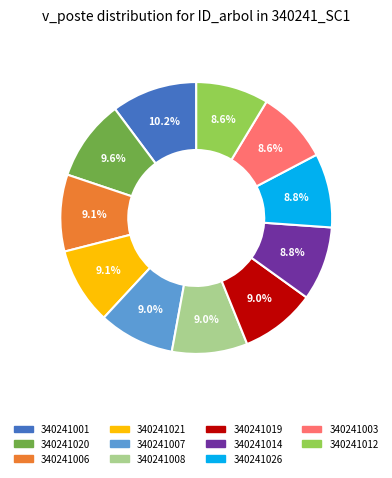

Does any single category account for the majority?

No